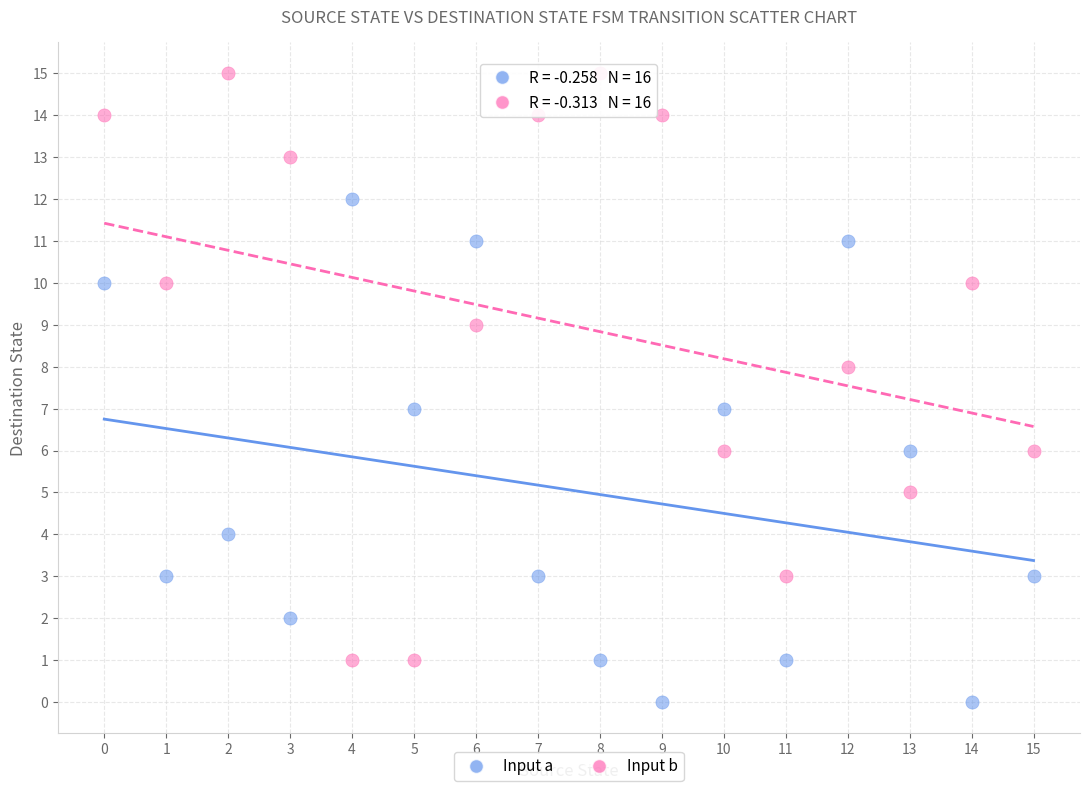

Across all data points, what is the range of Y values (max minus min)?

15